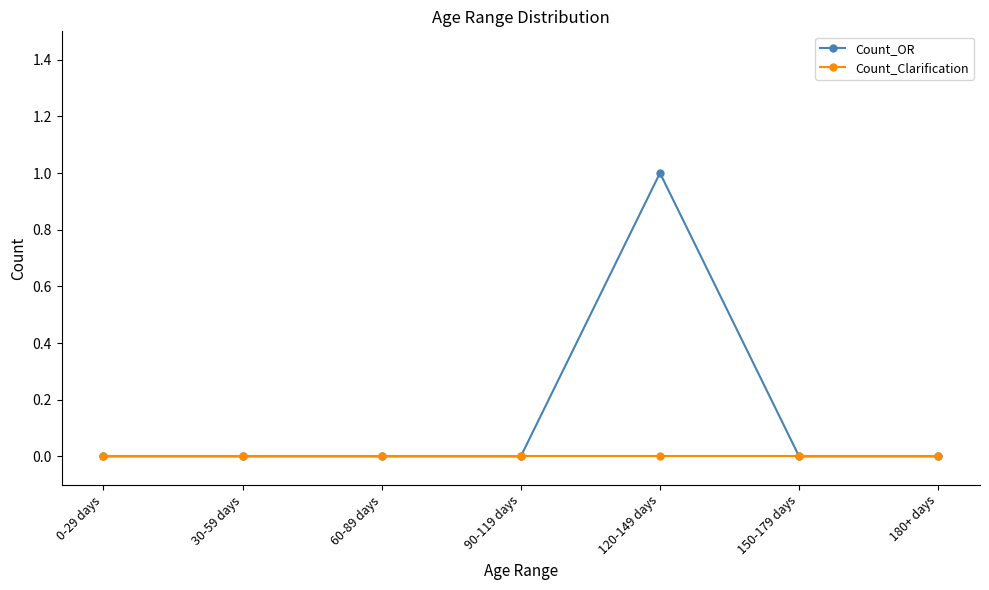

List the series in order of their overall mean, highest first.

Count_OR, Count_Clarification